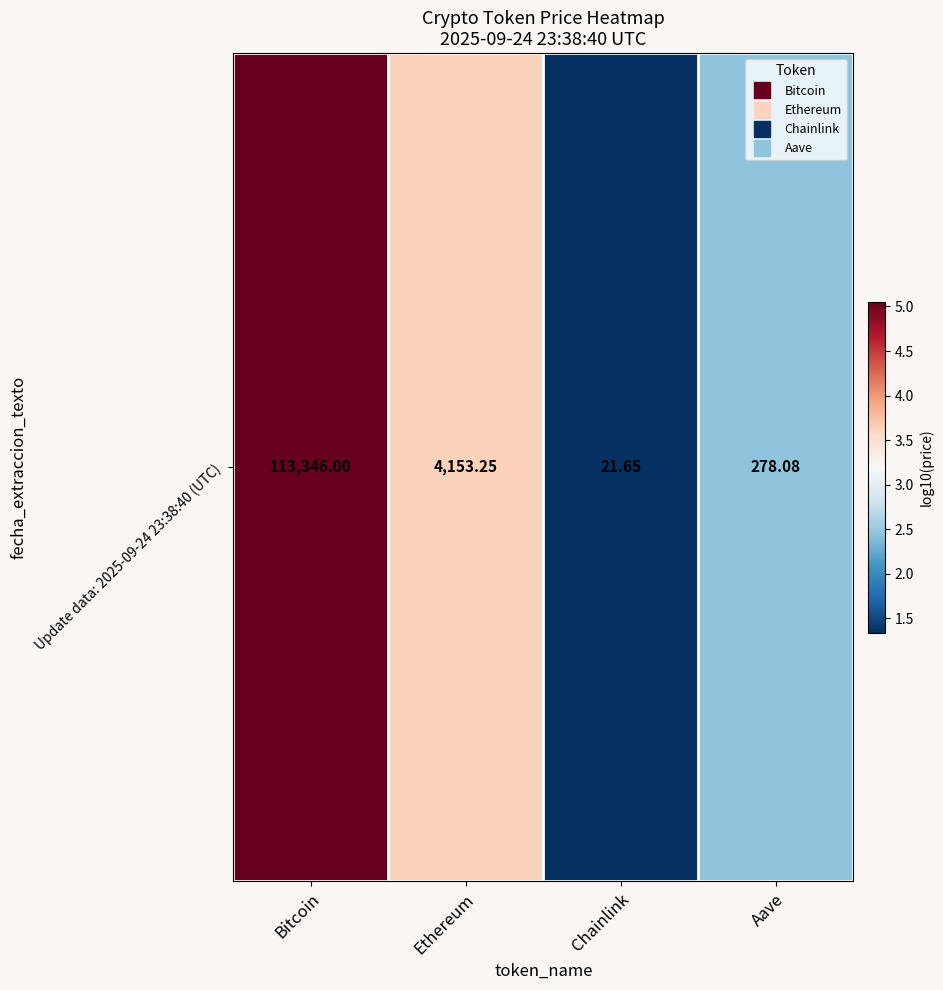

Is it true that the value at Aave is 2.4?

True